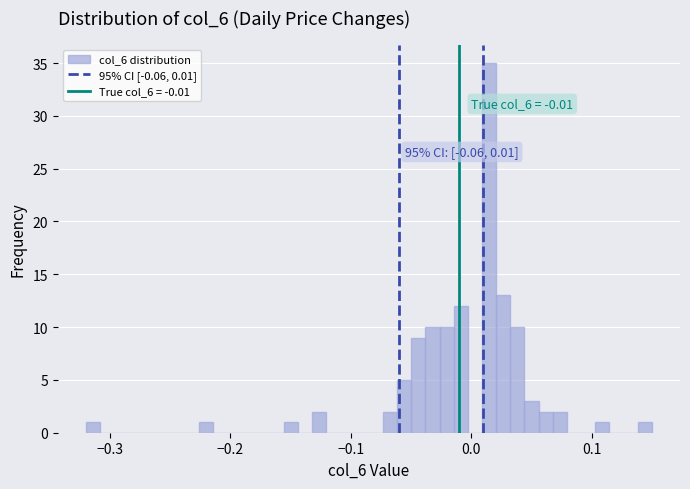

Around what value on the x-axis is the tallest bar? Give the approximate position of its centre, as read against the axis.

0.01